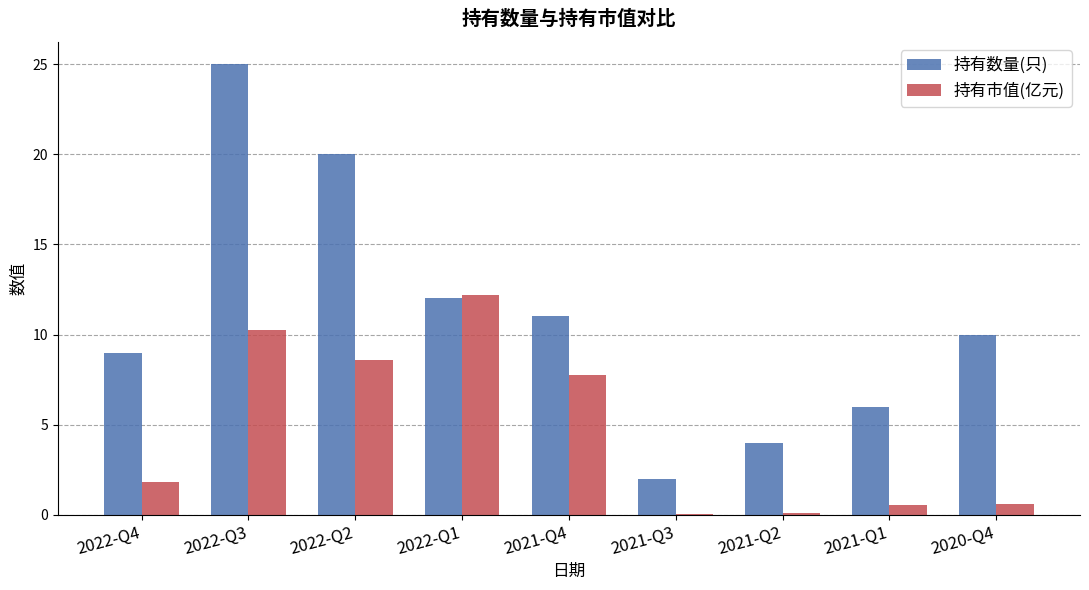

The value of 持有数量(只) at 2021-Q2 is 4.0. True or false?

True